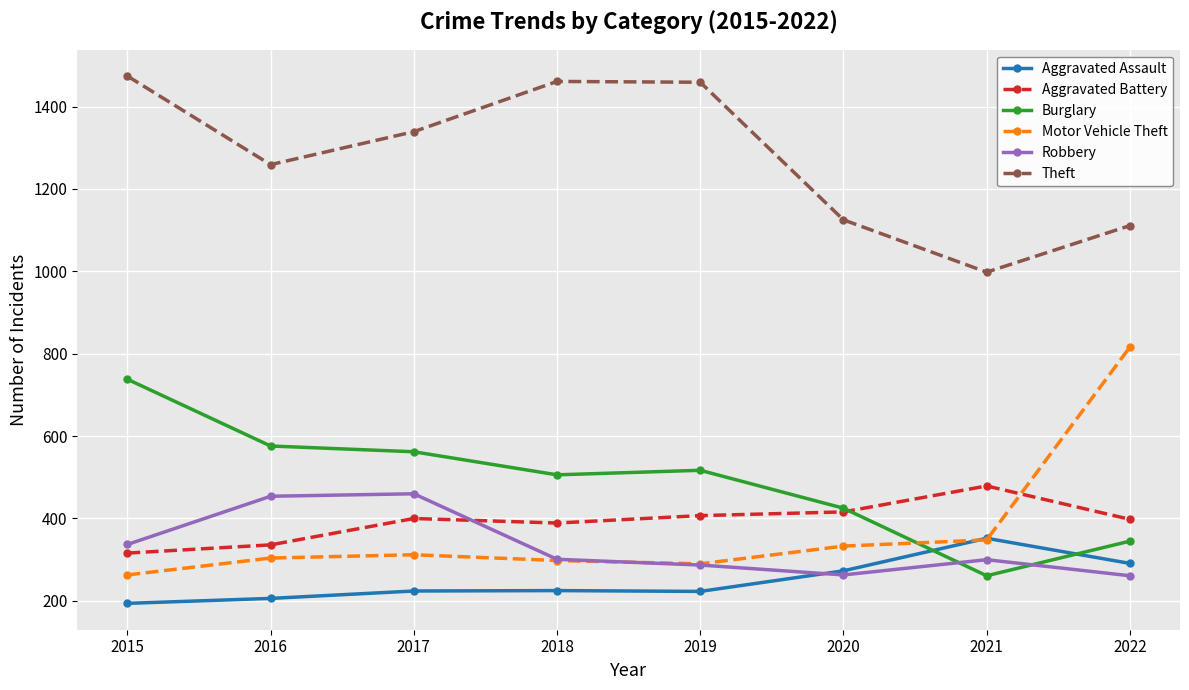

What is the highest value of the Theft series?

1474